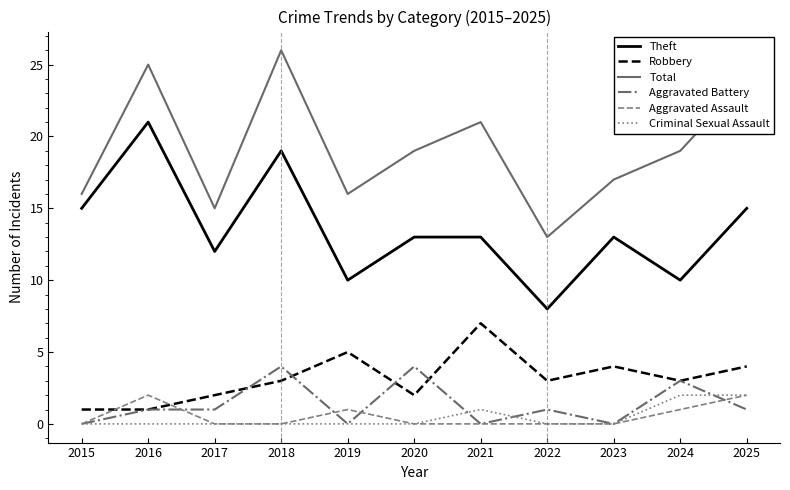

What is the total value across all series at 2017?

30